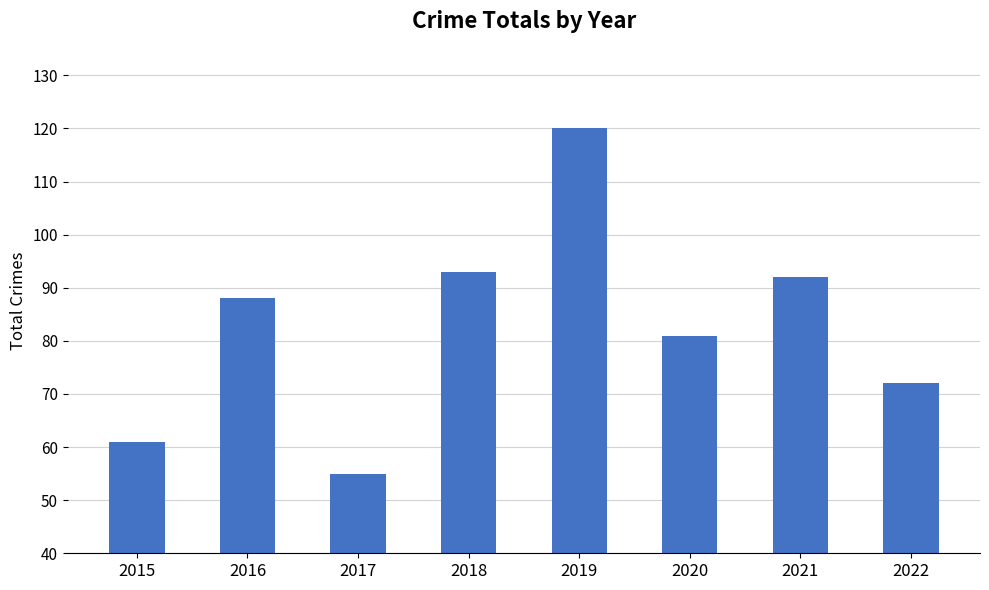

Does the chart contain stacked bars?

No